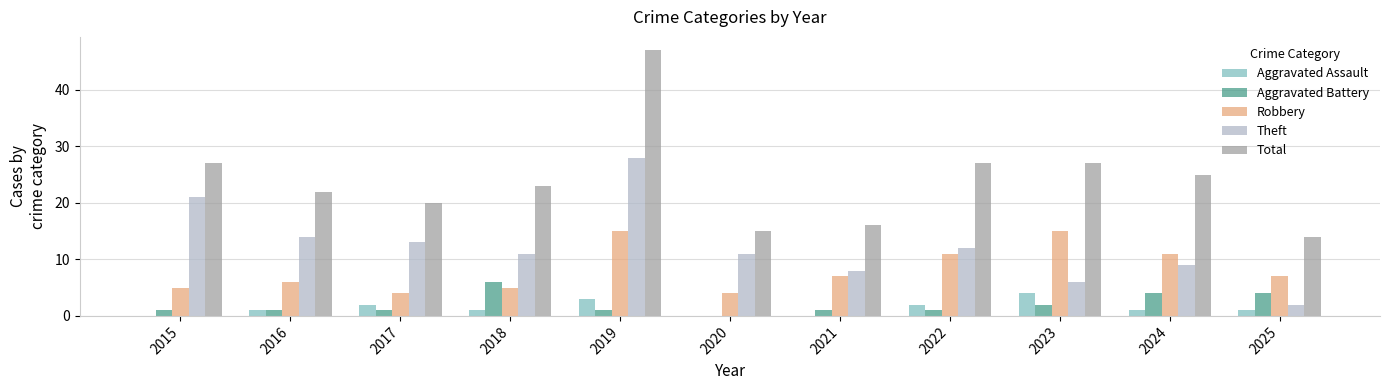

What is the maximum value for Total?

47